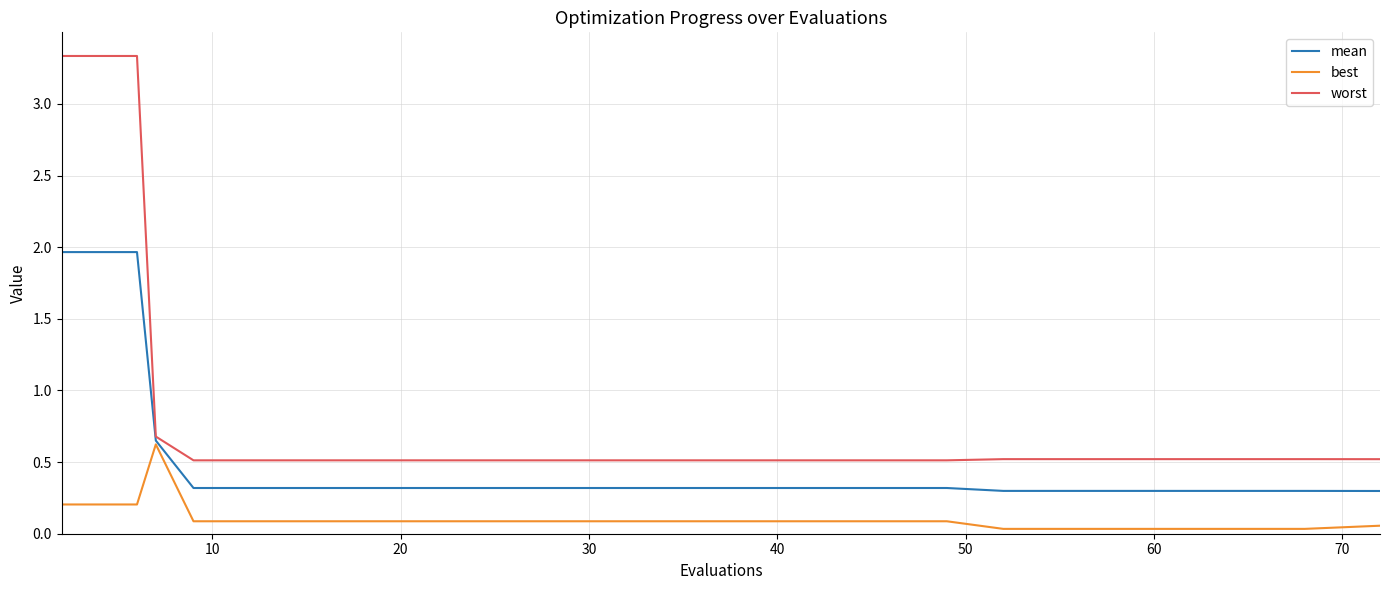

What is the highest value of the best series?

0.6